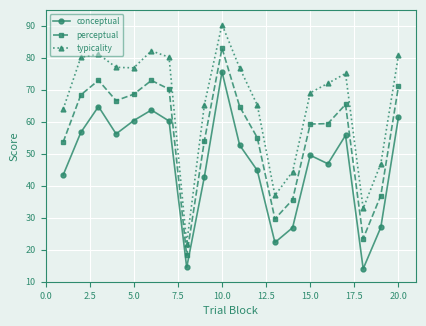

Which series has the largest range (max minus min)?

typicality